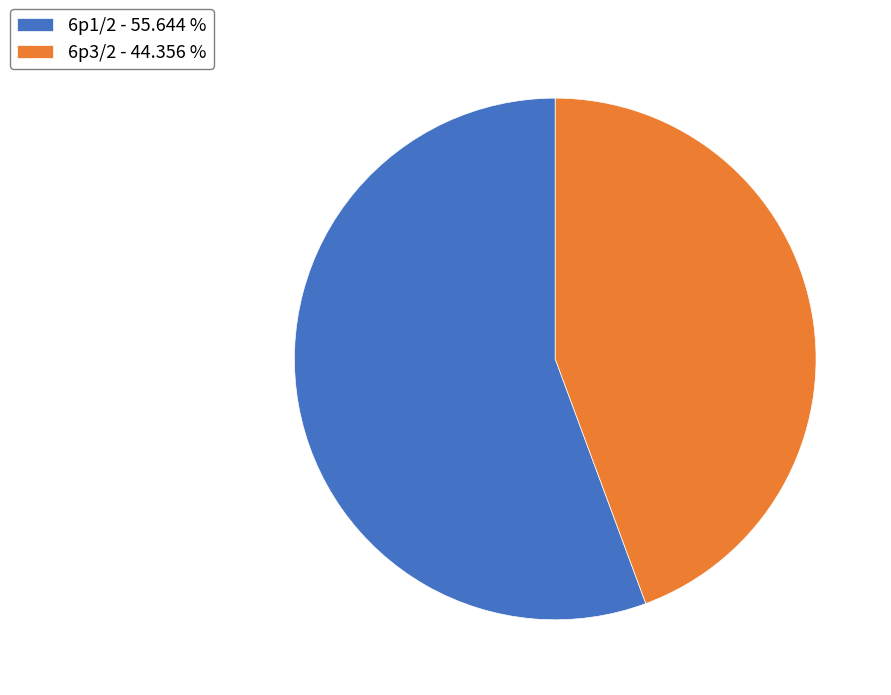

Which has a higher value, 6p1/2 - 55.644 % or 6p3/2 - 44.356 %?

6p1/2 - 55.644 %